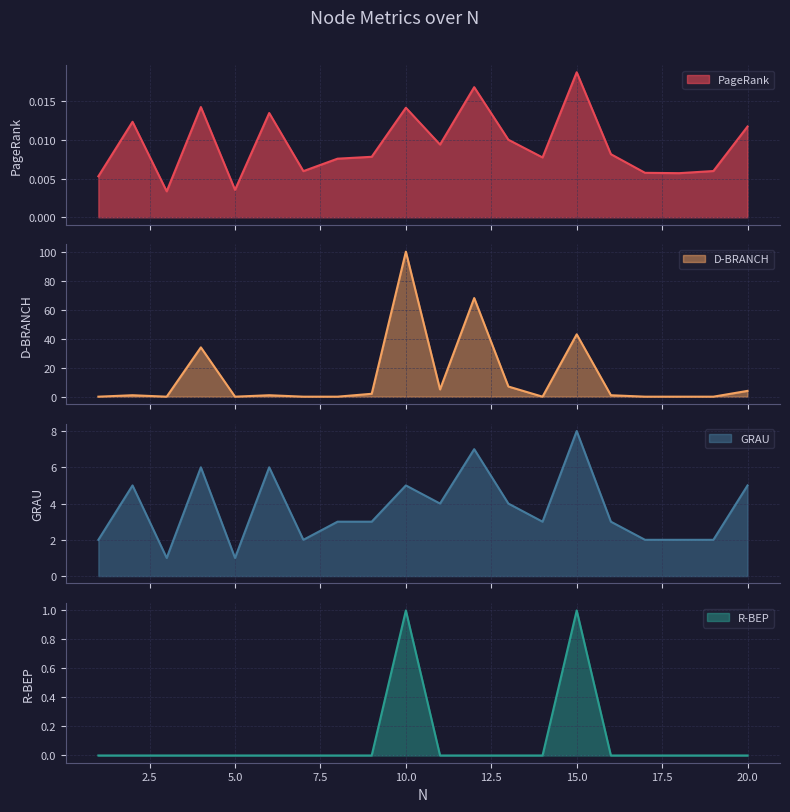

Reading left to right, list all the values displayed in this chart.

PageRank: 0.0	0.0	0.0	0.0	0.0	0.0	0.0	0.0	0.0	0.0	0.0	0.0	0.0	0.0	0.0	0.0	0.0	0.0	0.0	0.0
D-BRANCH: 0.0	1.0	0.0	34.0	0.0	1.0	0.0	0.0	2.0	100.0	5.0	68.0	7.0	0.0	43.0	1.0	0.0	0.0	0.0	4.0
GRAU: 2.0	5.0	1.0	6.0	1.0	6.0	2.0	3.0	3.0	5.0	4.0	7.0	4.0	3.0	8.0	3.0	2.0	2.0	2.0	5.0
R-BEP: 0.0	0.0	0.0	0.0	0.0	0.0	0.0	0.0	0.0	1.0	0.0	0.0	0.0	0.0	1.0	0.0	0.0	0.0	0.0	0.0